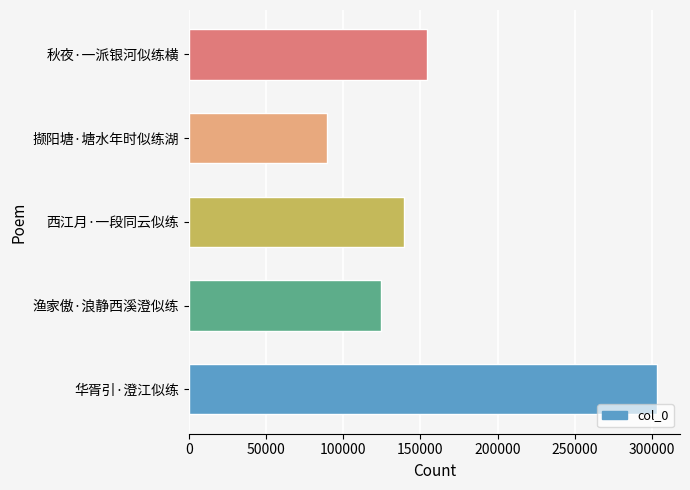

The value at 秋夜·一派银河似练横 is 154094. True or false?

True